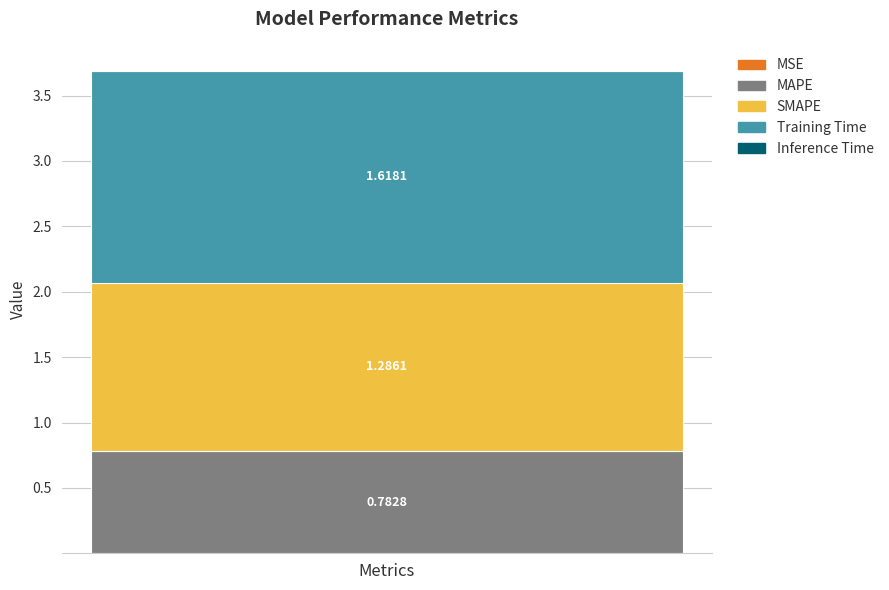

Are the bars horizontal?

No